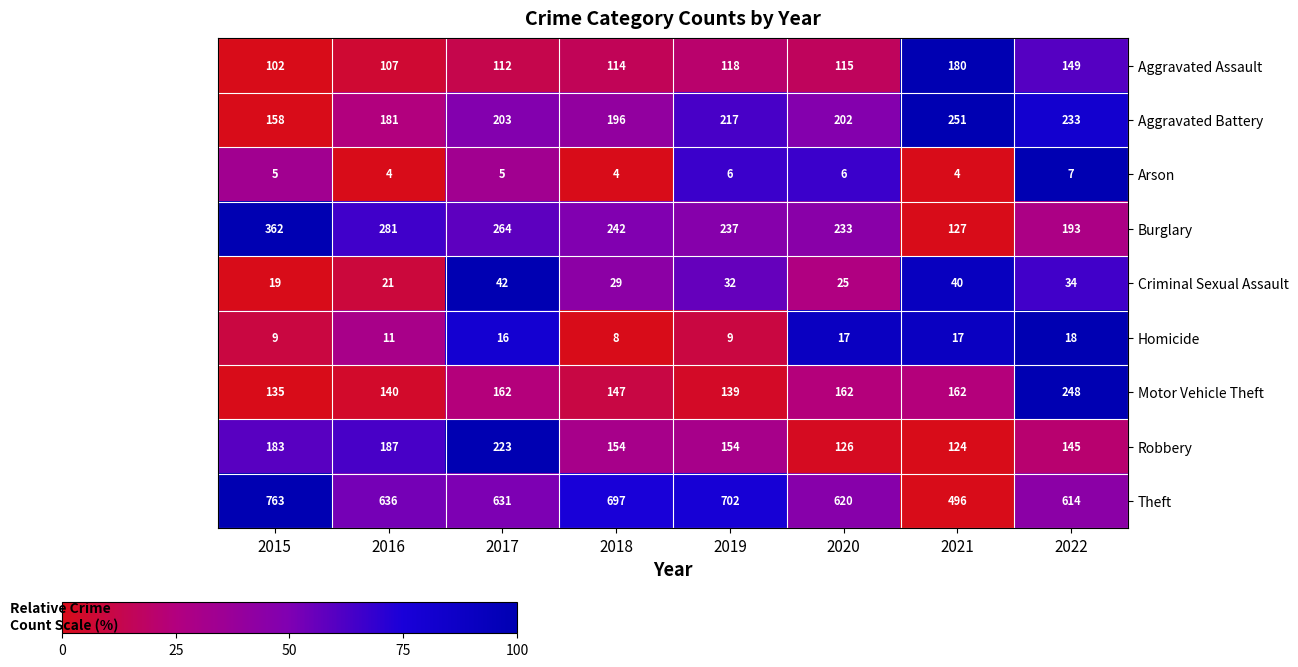

What is the maximum value shown in the chart?

763